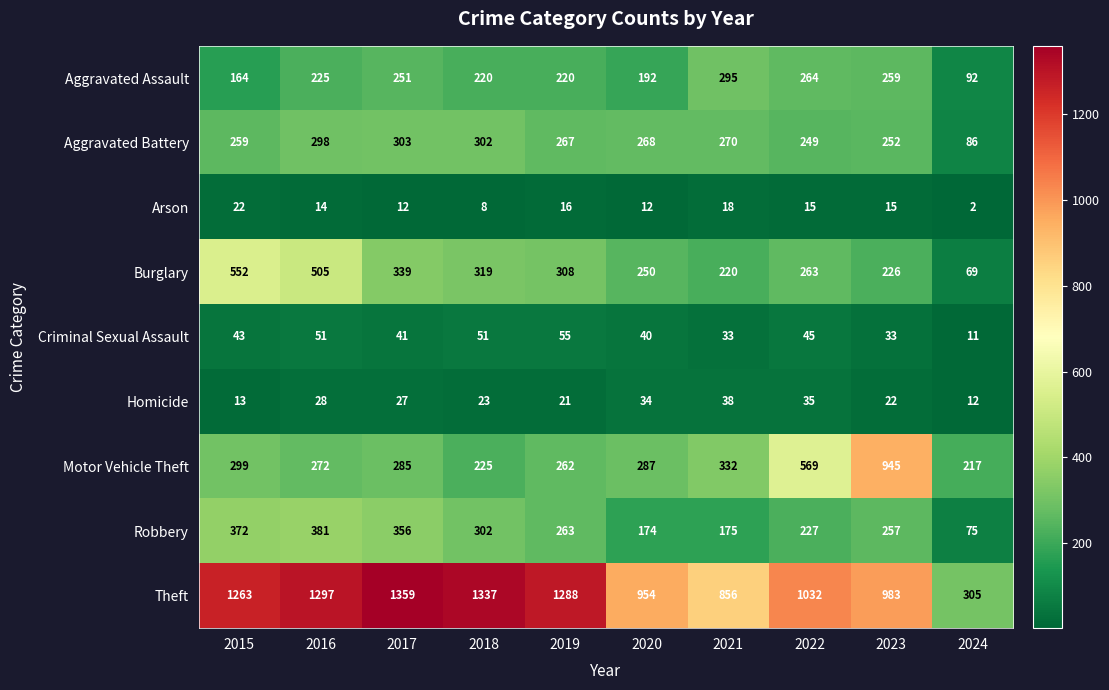

The value of Aggravated Battery at 2017 is 303. True or false?

True